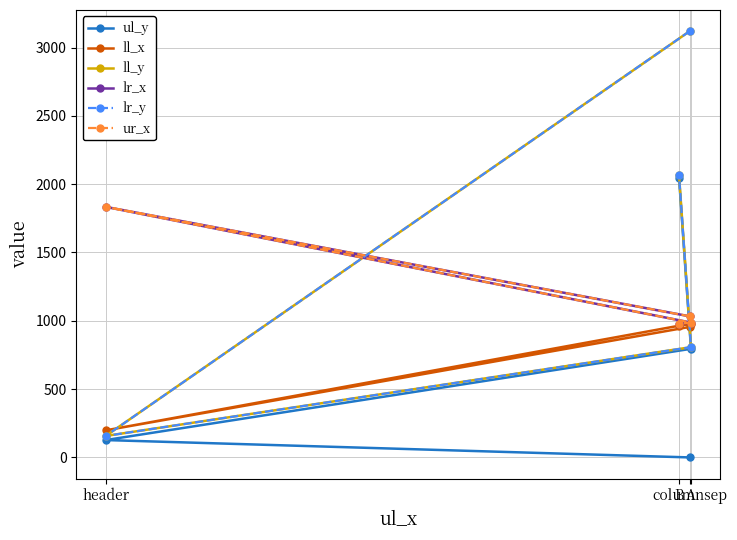

At which label is ll_x closest to 589?

columnsep